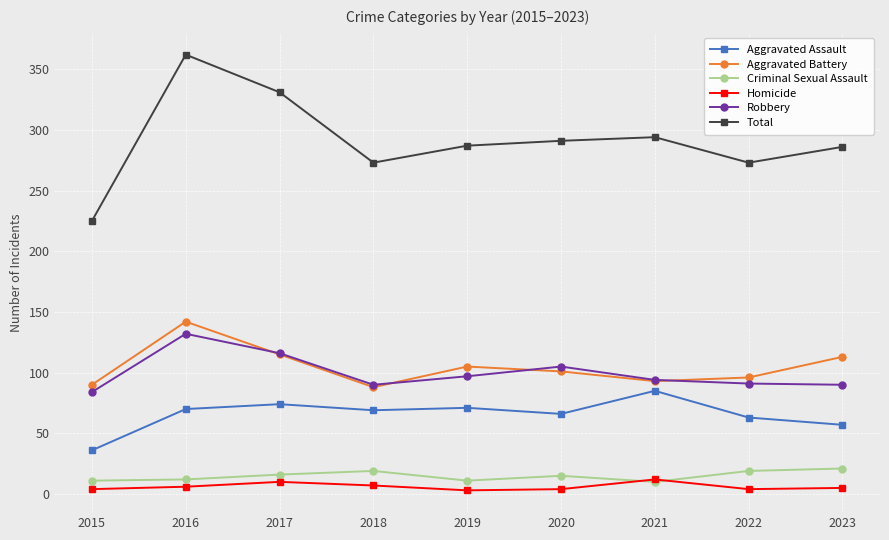

At which category is the sum across all series the highest?

2016